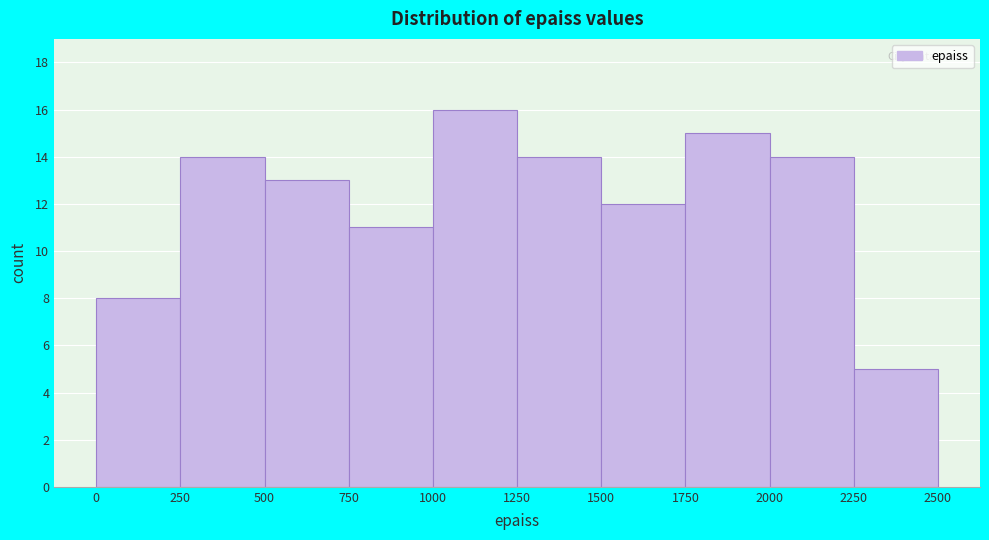

Reading left to right, list every bar in this chart as the range it spans on the x-axis followed by its height. The values are not printed on the chart, so give them approximately, as read against the axis.

0 to 250: 8
250 to 500: 14
500 to 750: 13
750 to 1000: 11
1000 to 1250: 16
1250 to 1500: 14
1500 to 1750: 12
1750 to 2000: 15
2000 to 2250: 14
2250 to 2500: 5